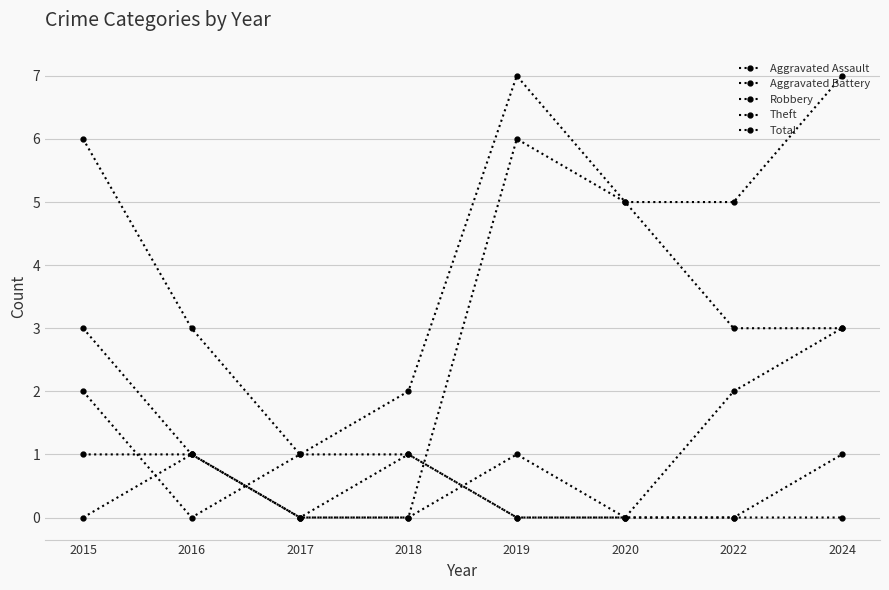

Reading right to left, extract all data points from this chart.

Aggravated Assault: 2024=1	2022=0	2020=0	2019=1	2018=0	2017=0	2016=1	2015=0
Aggravated Battery: 2024=0	2022=0	2020=0	2019=0	2018=1	2017=0	2016=1	2015=1
Robbery: 2024=3	2022=2	2020=0	2019=0	2018=1	2017=1	2016=0	2015=2
Theft: 2024=3	2022=3	2020=5	2019=6	2018=0	2017=0	2016=1	2015=3
Total: 2024=7	2022=5	2020=5	2019=7	2018=2	2017=1	2016=3	2015=6